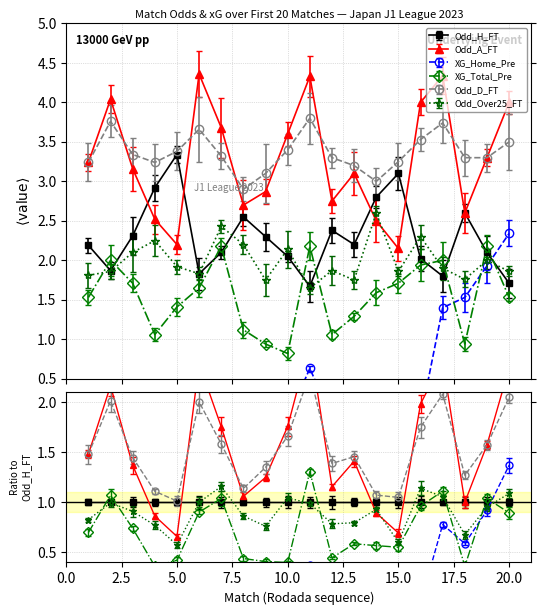

At which category does XG_Total_Pre reach its first local valley?

4